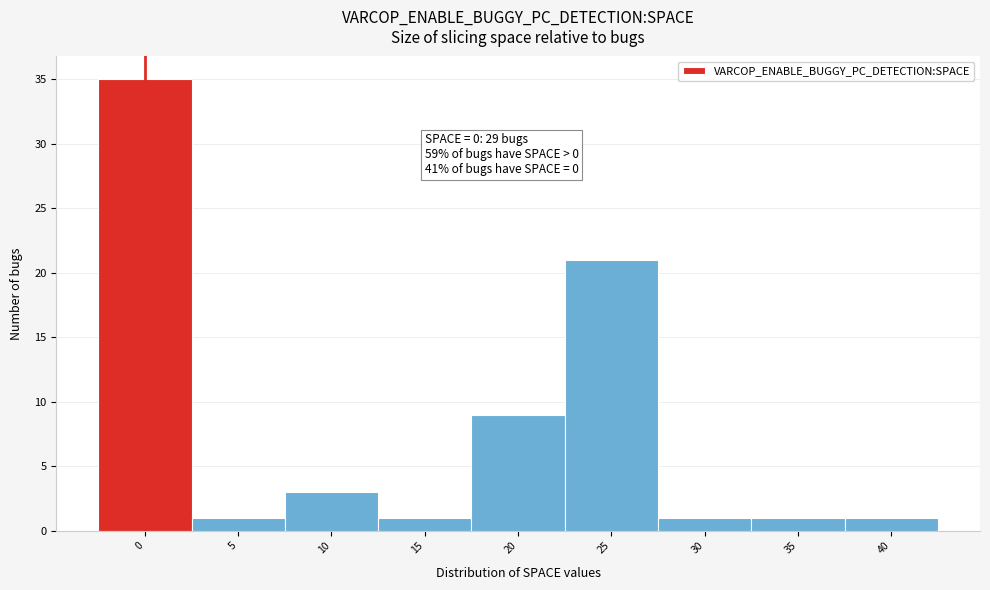

Over which range of the x-axis is the bar tallest?

-2.5 to 2.5